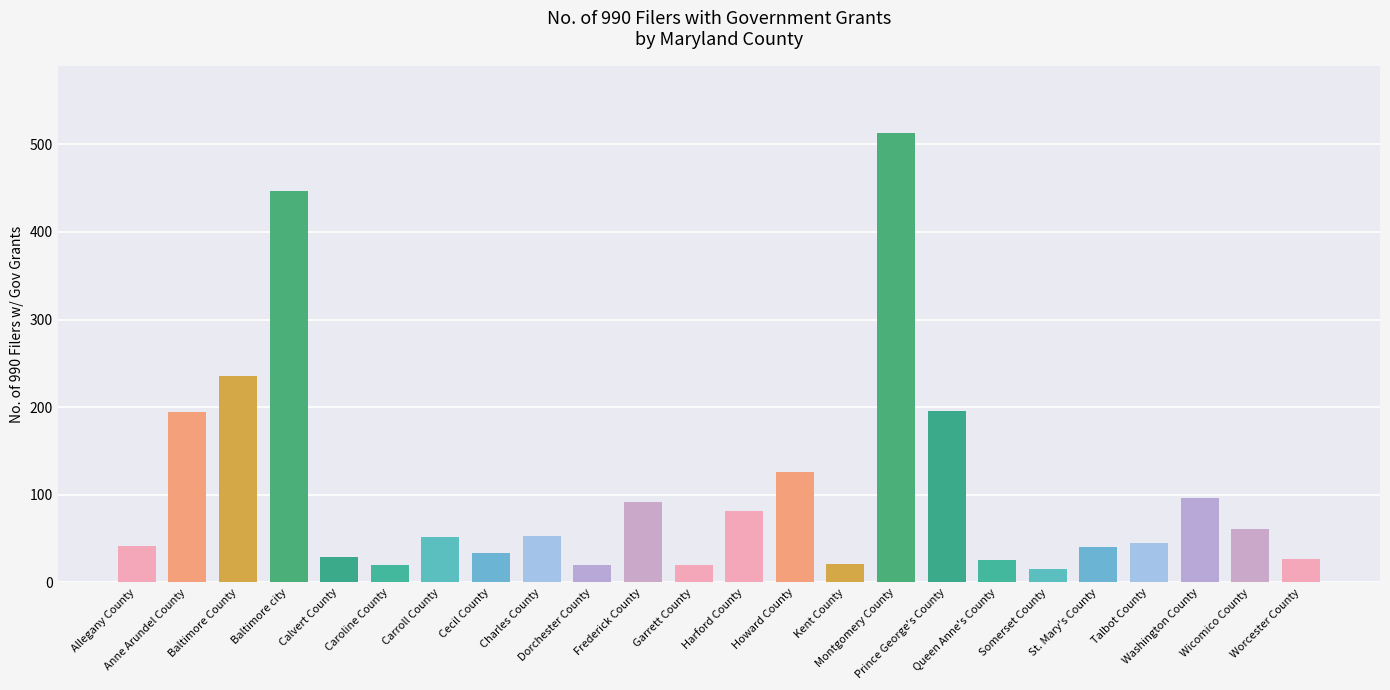

What is the label of the 18th bar from the left?

Queen Anne's County